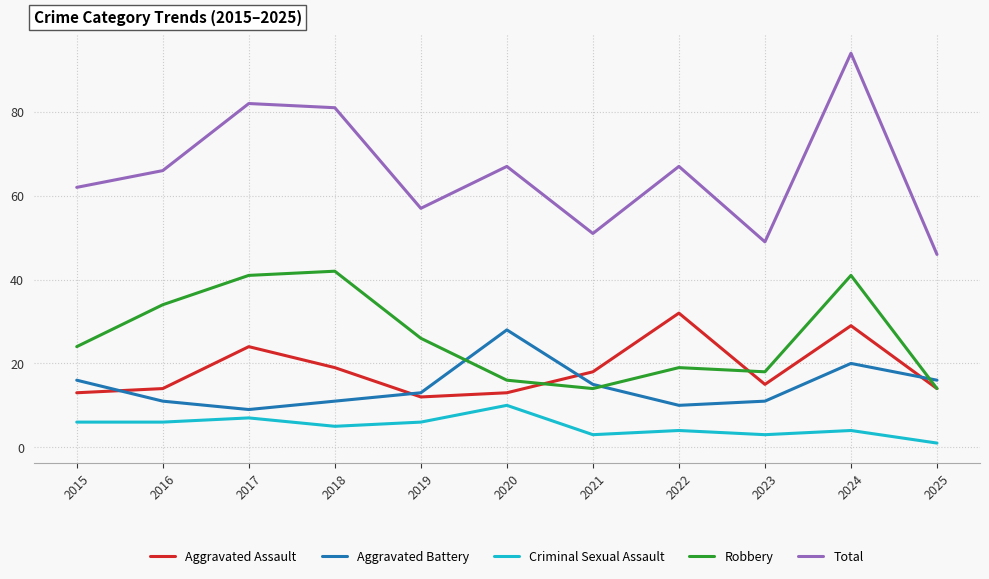

The Robbery series shows 5 at 2021. True or false?

False